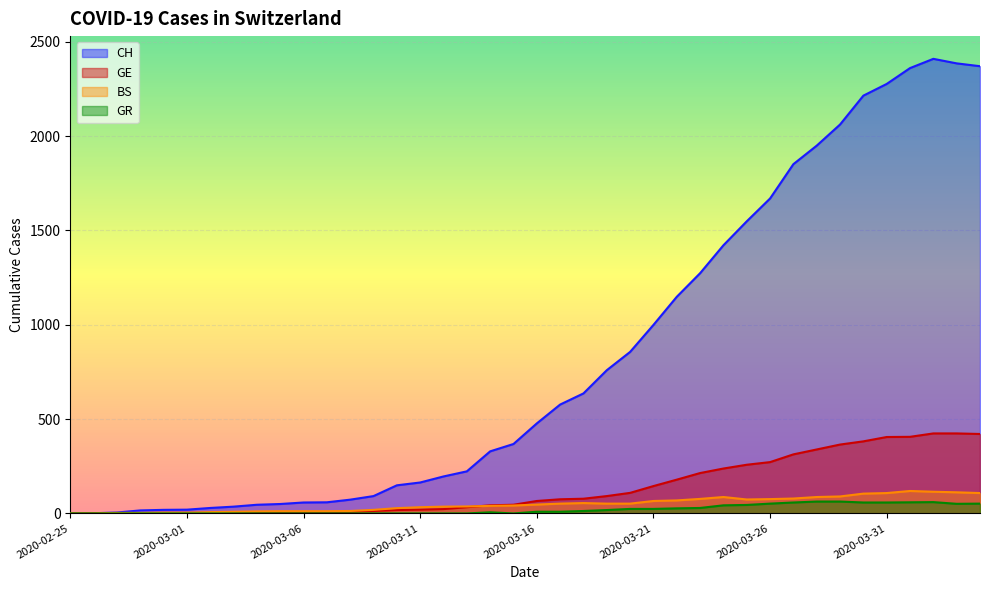

List the labels in order of GR value, largest first.

2020-03-28, 2020-03-29, 2020-04-02, 2020-04-01, 2020-03-27, 2020-03-30, 2020-03-31, 2020-03-26, 2020-04-04, 2020-04-03, 2020-03-25, 2020-03-24, 2020-03-23, 2020-03-22, 2020-03-20, 2020-03-21, 2020-03-19, 2020-03-18, 2020-03-16, 2020-03-17, 2020-03-14, 2020-02-25, 2020-02-26, 2020-02-27, 2020-02-28, 2020-02-29, 2020-03-01, 2020-03-02, 2020-03-03, 2020-03-04, 2020-03-05, 2020-03-06, 2020-03-07, 2020-03-08, 2020-03-09, 2020-03-10, 2020-03-11, 2020-03-12, 2020-03-13, 2020-03-15